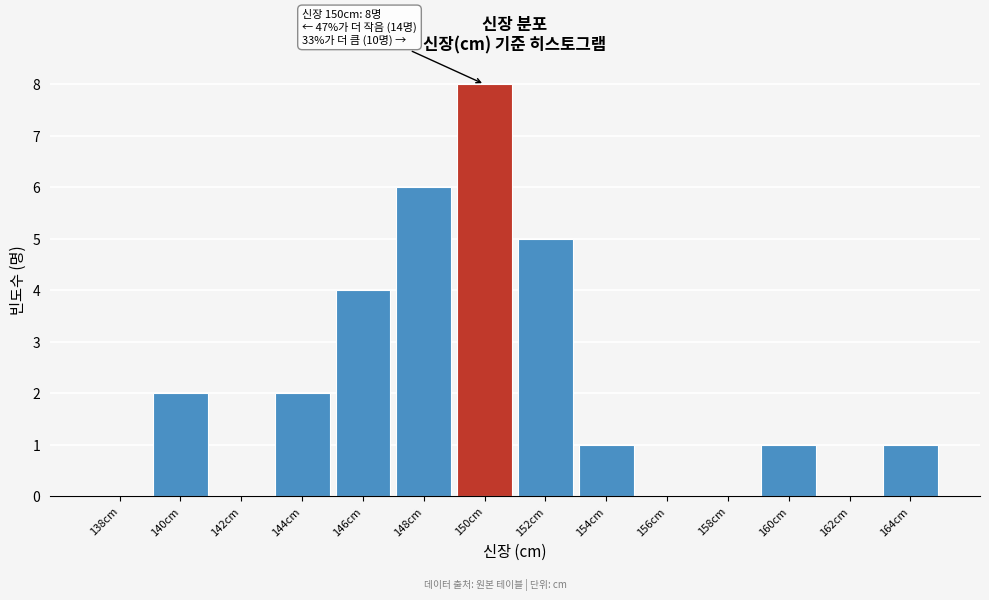

Reading left to right, what are all the values shown in this chart?

138cm=0	140cm=2	142cm=0	144cm=2	146cm=4	148cm=6	150cm=8	152cm=5	154cm=1	156cm=0	158cm=0	160cm=1	162cm=0	164cm=1